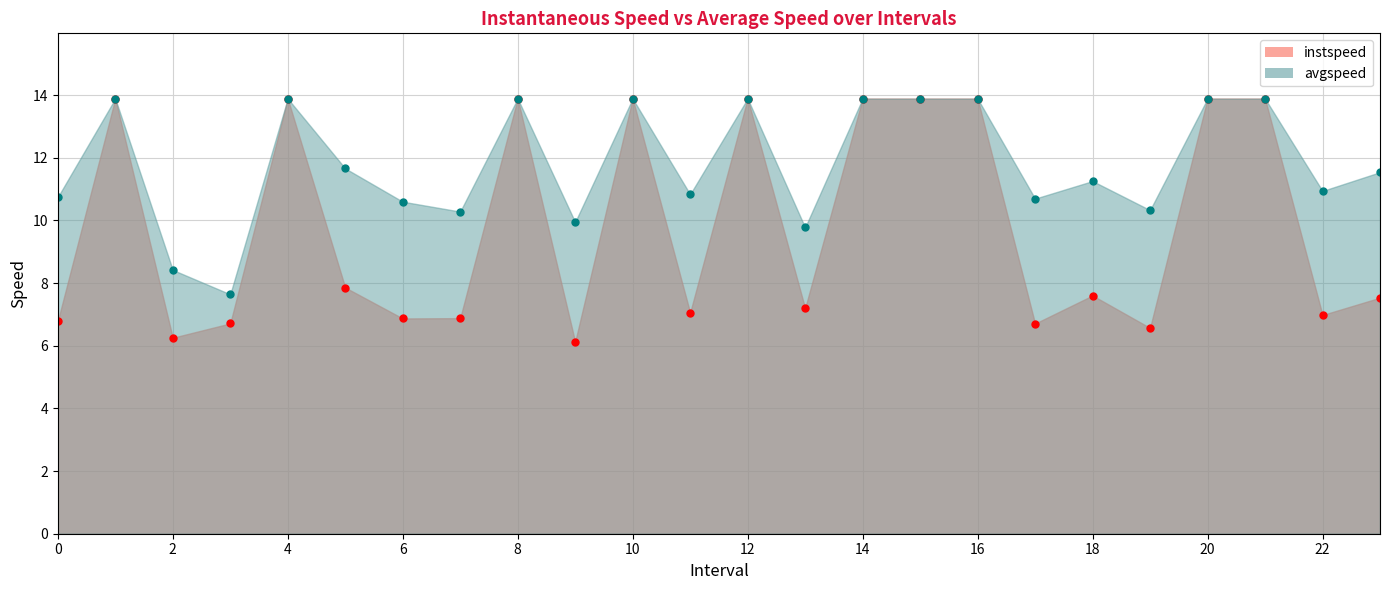

Which series has the largest total across all categories?

avgspeed